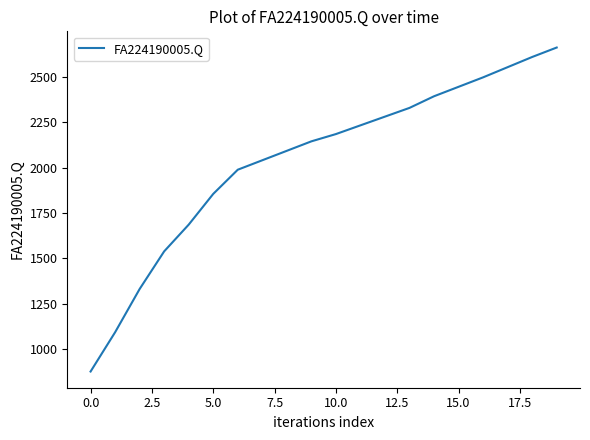

What is the greatest value displayed?

2660